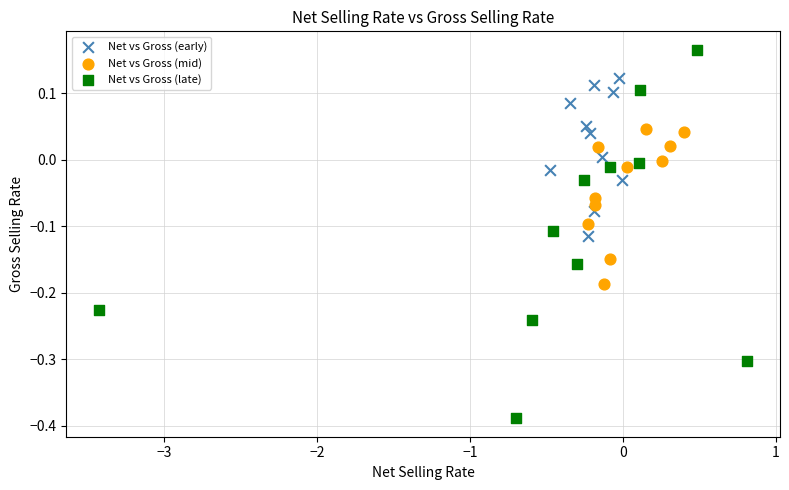

Which series has the largest Y range (max minus min)?

Net vs Gross (late)